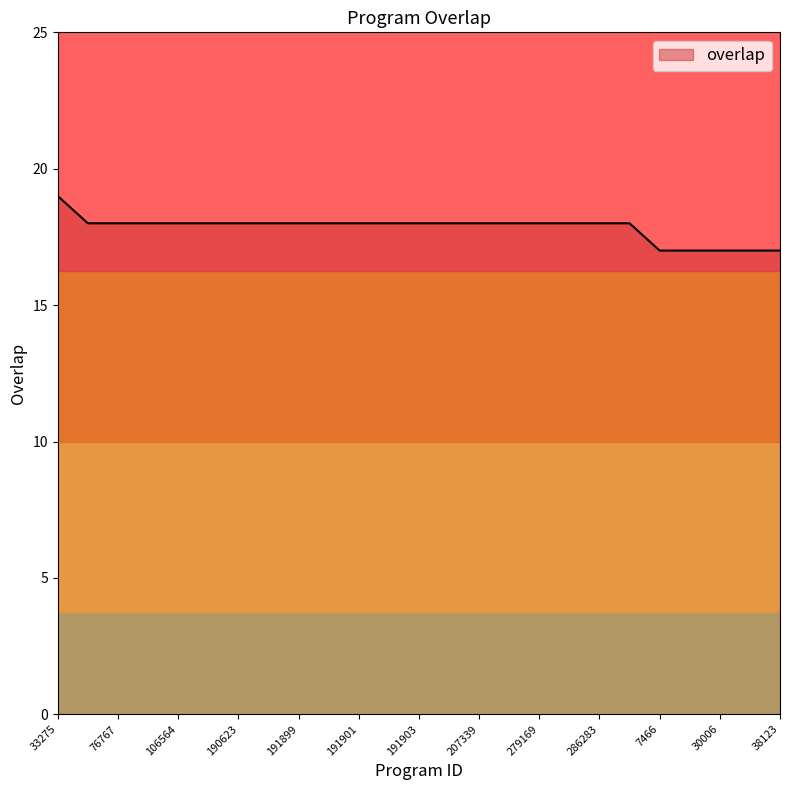

What is the smallest value displayed?

17